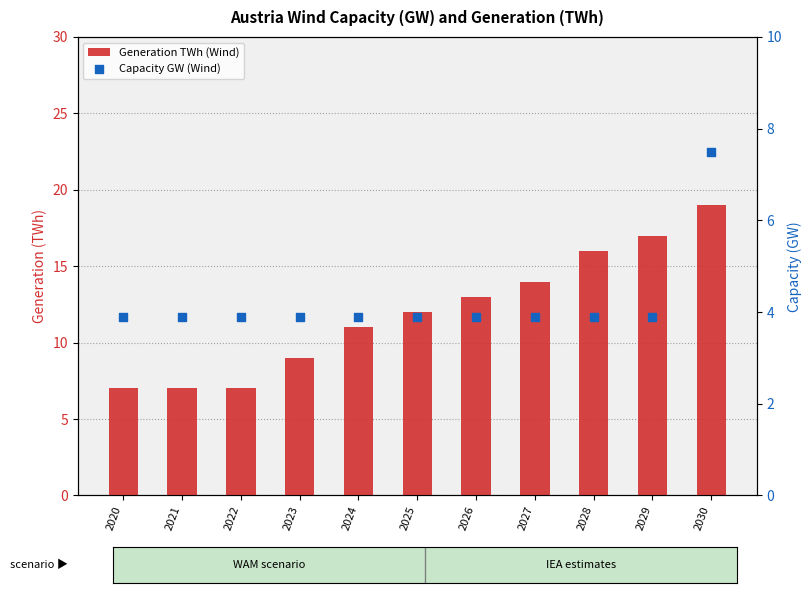

Is the value of Generation TWh (Wind) at 2021 greater than the value of Capacity GW (Wind) at 2029?

Yes